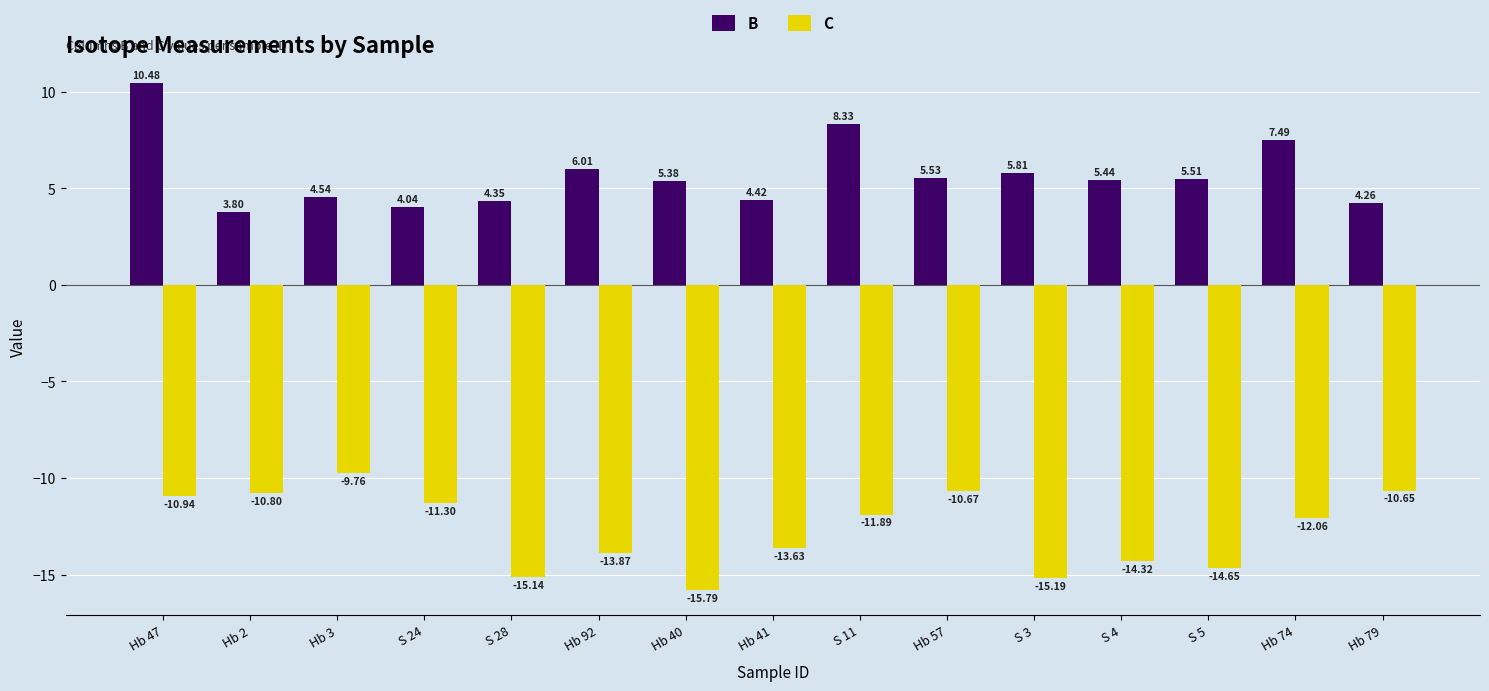

Between Hb 40 and Hb 74, which series saw the biggest shift?

C